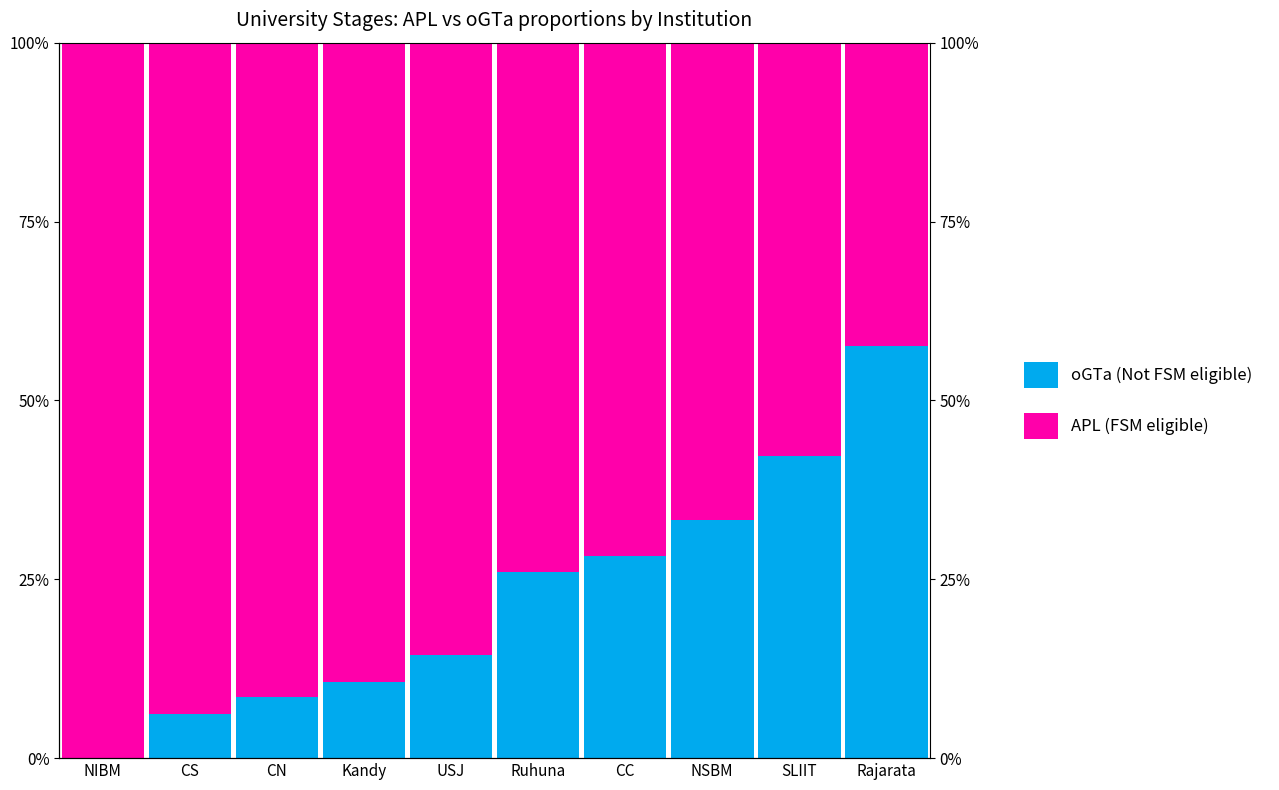

Which series has the largest range (max minus min)?

oGTa (Not FSM eligible)